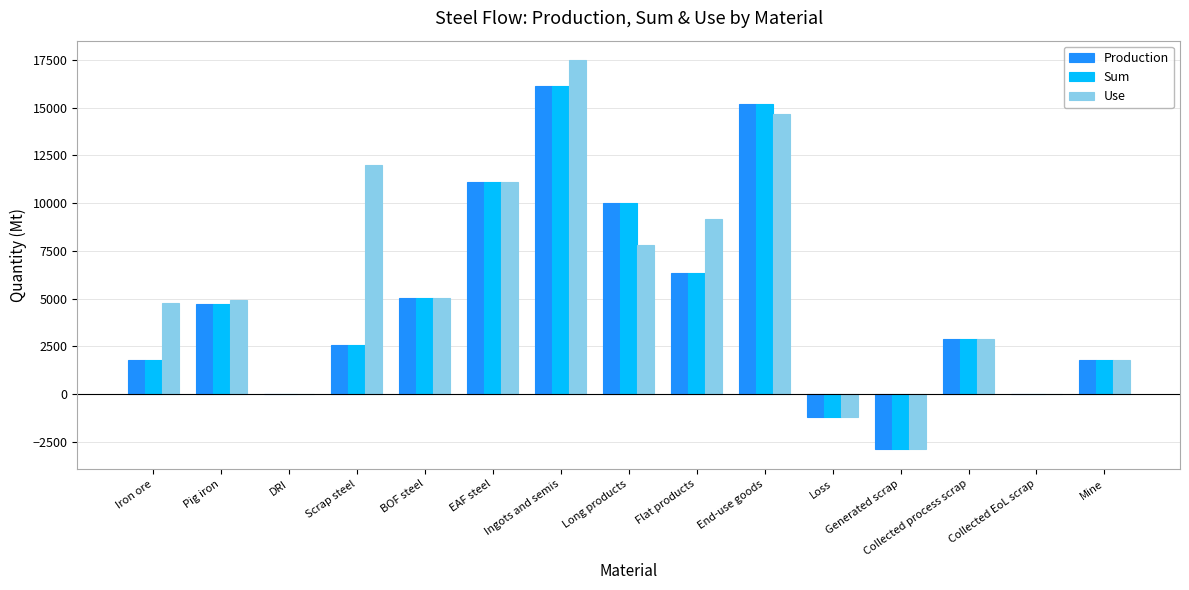

Is it true that Sum equals 7997.2 at DRI?

False